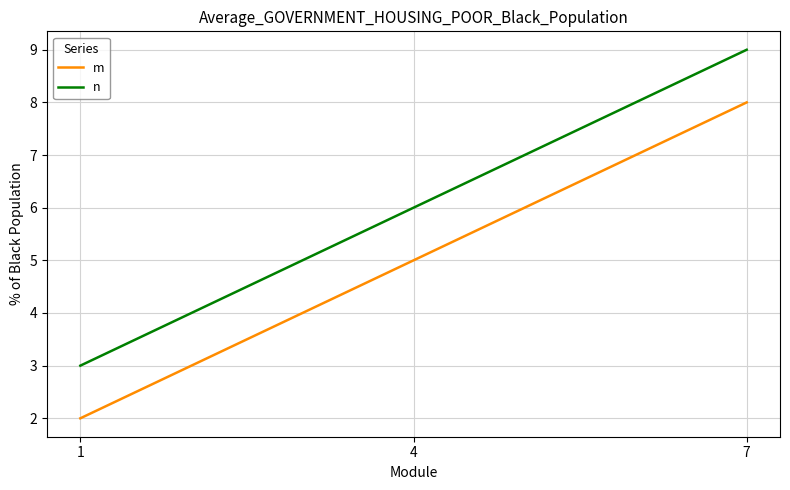

Which label corresponds to the largest value in the chart?

7